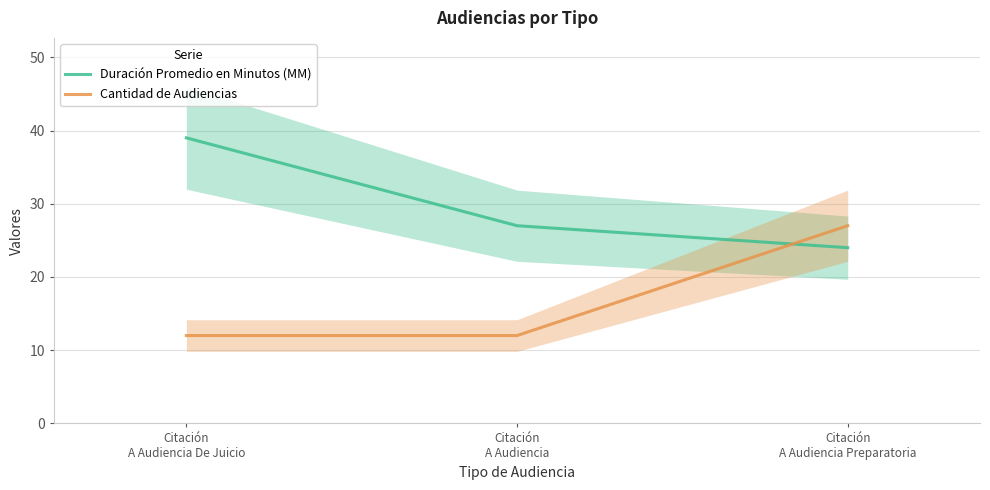

What is the minimum value for Cantidad de Audiencias?

12